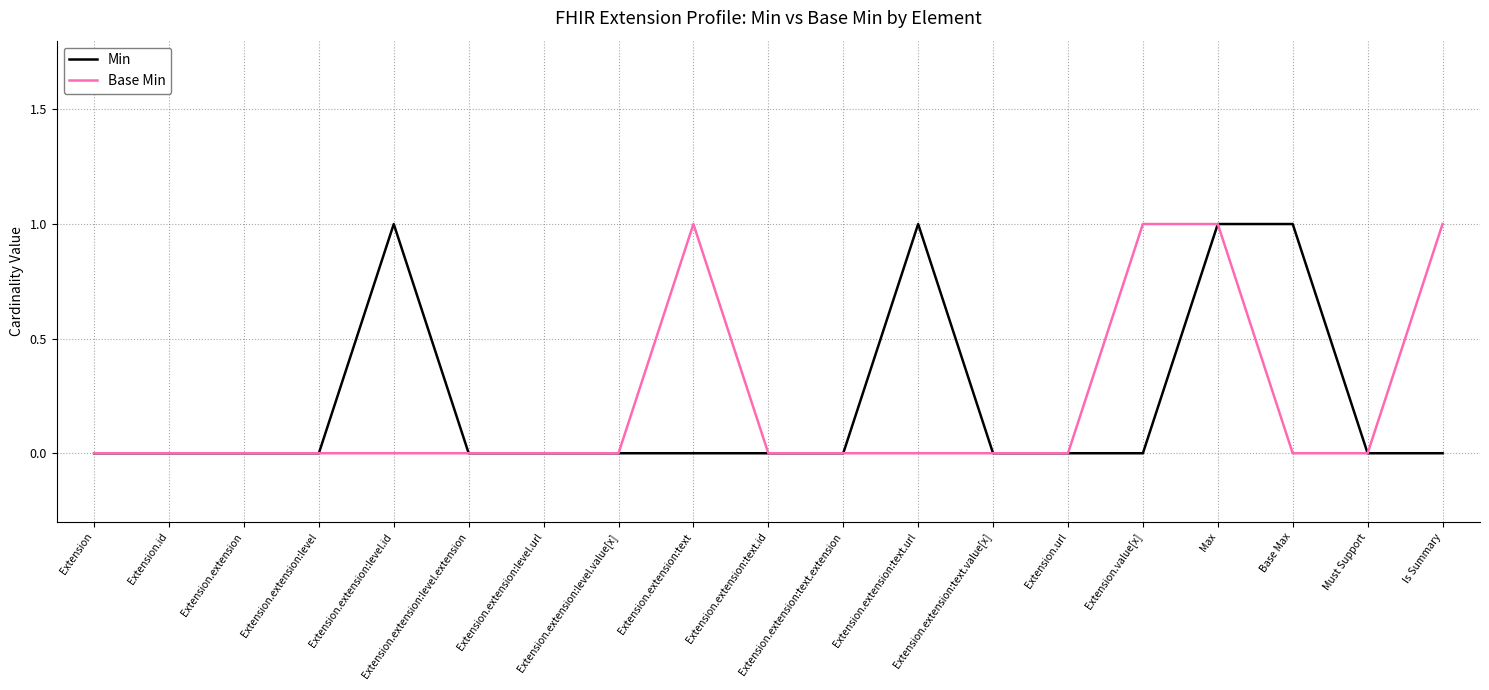

Count the Min values in the range 0 to 1.

19